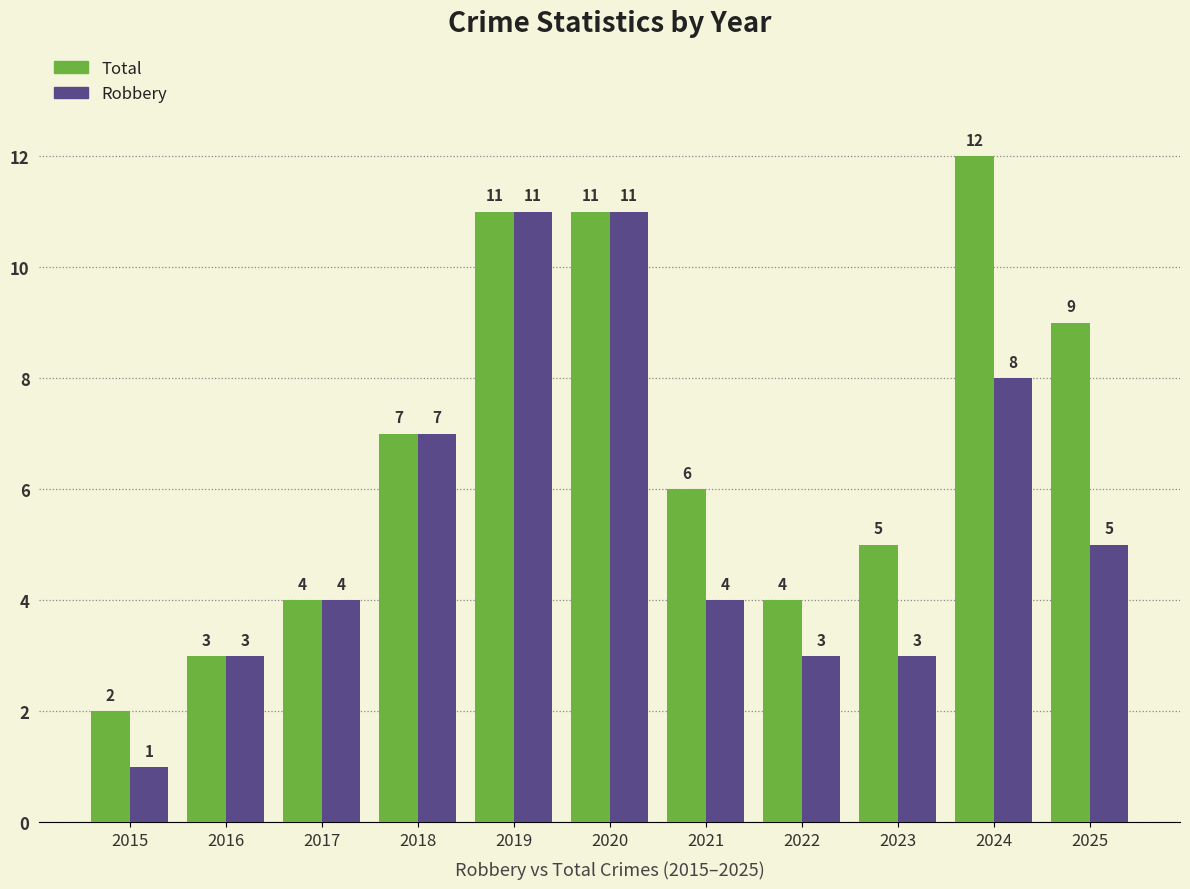

True or false: Robbery has a value of 4 at 2021.

True